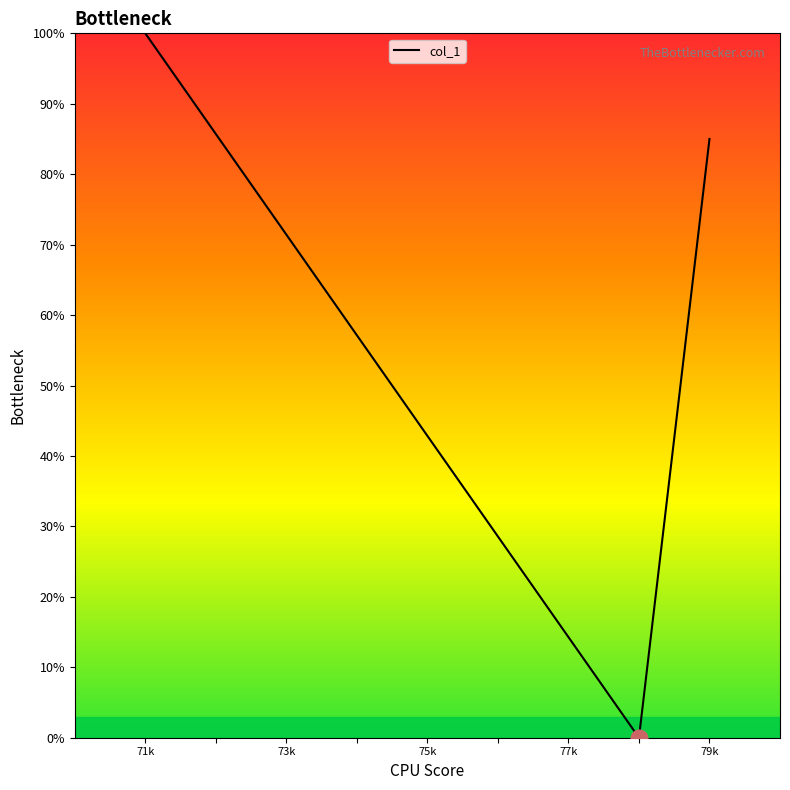

What is the difference between the maximum and minimum values?

100.0